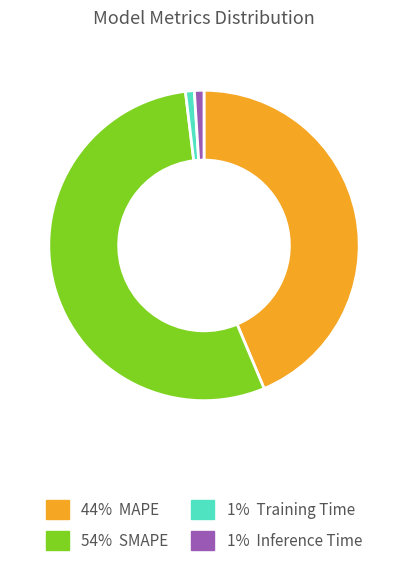

Is there any slice that represents more than half of the pie?

Yes